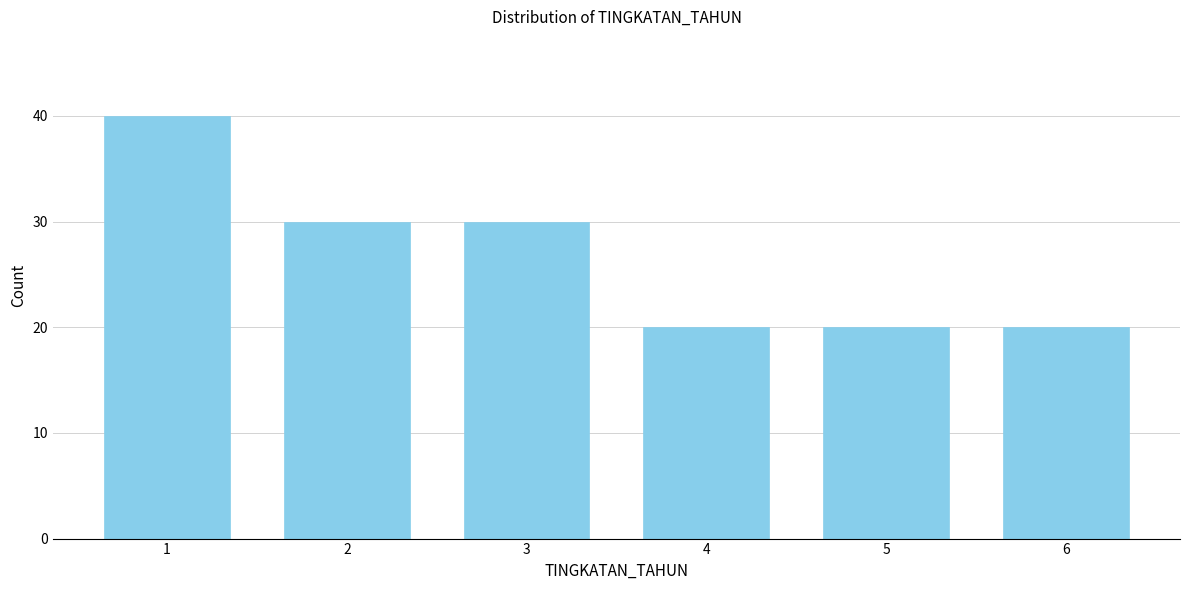

Reading left to right, extract all data points from this chart.

40	30	30	20	20	20